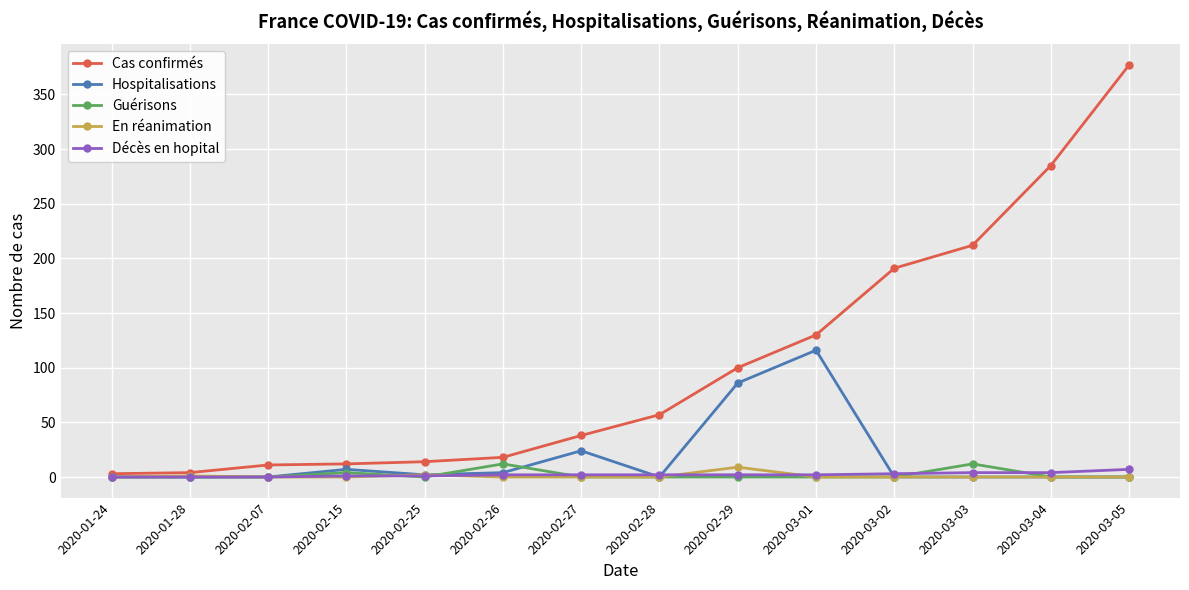

The value of Guérisons at 2020-02-26 is 12. True or false?

True